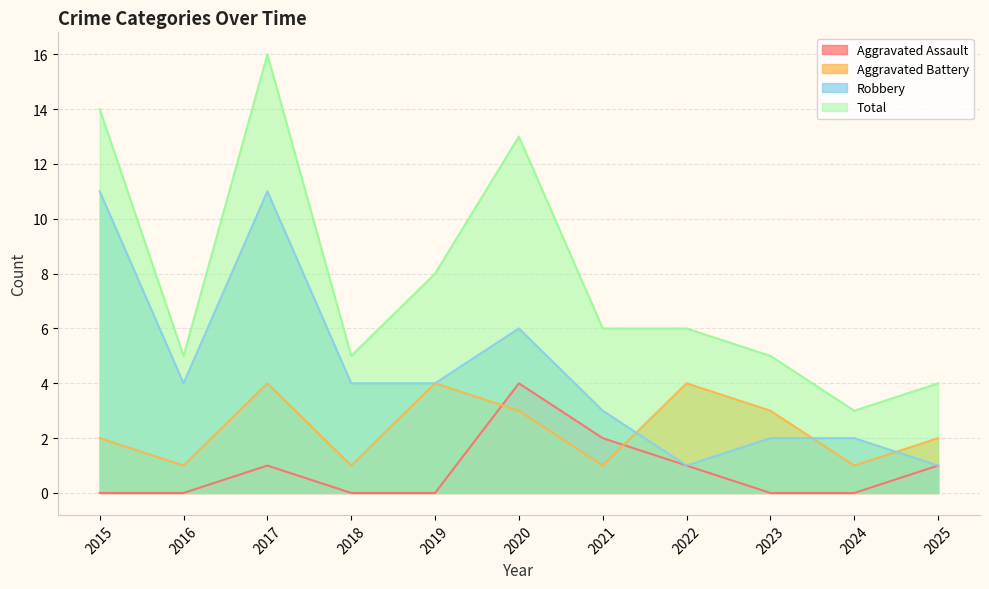

List the series in order of their overall mean, highest first.

Total, Robbery, Aggravated Battery, Aggravated Assault